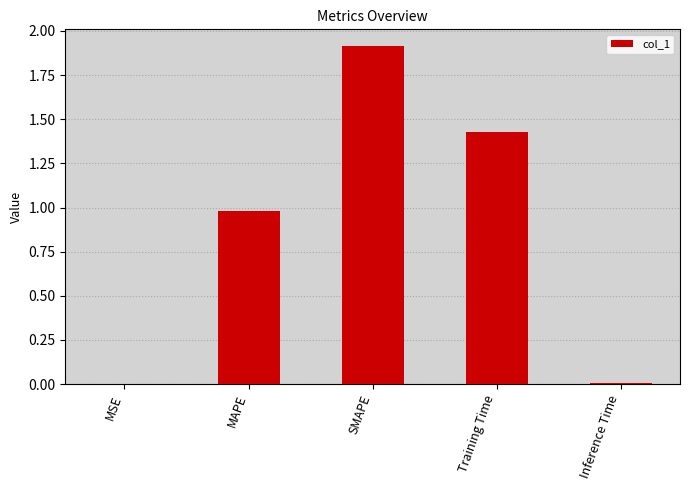

What is the maximum value shown in the chart?

1.9